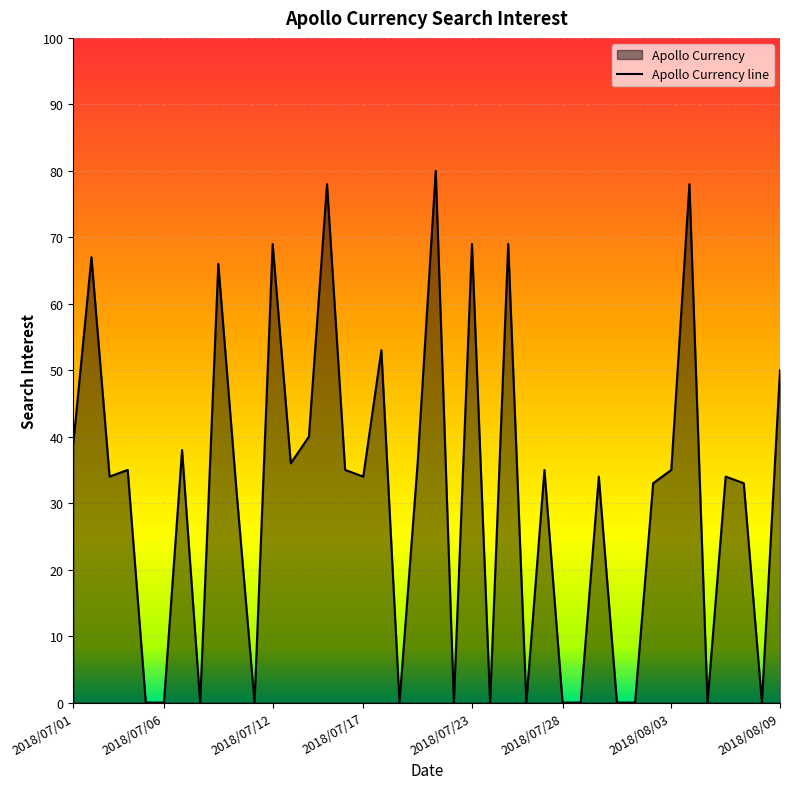

How many data points are above 34?

19